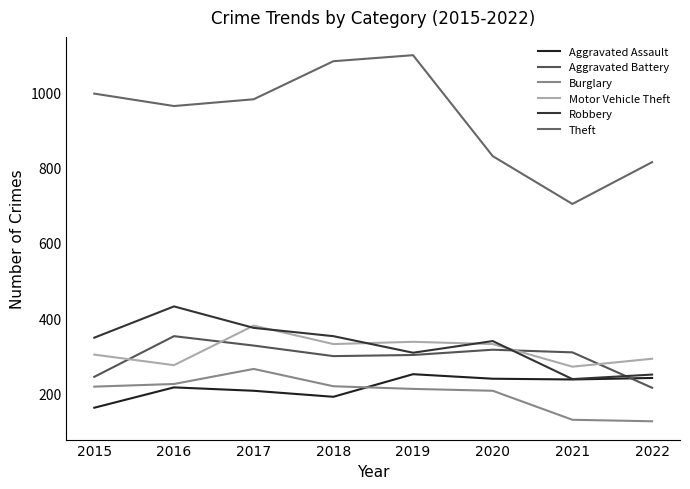

How many values in the Aggravated Battery series are below 309?

4